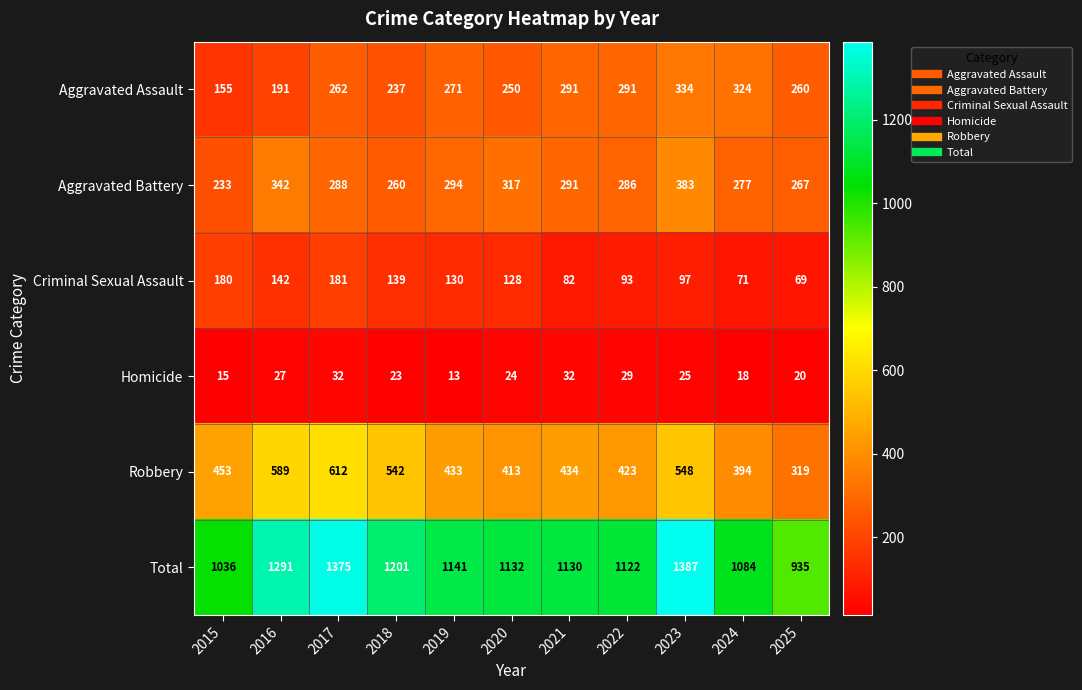

What is the difference between the second highest and second lowest values in the Robbery series?

195